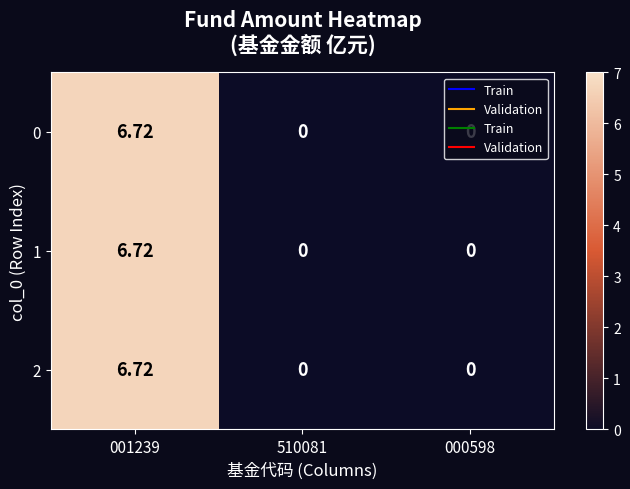

Count the number of categories in the chart.

3